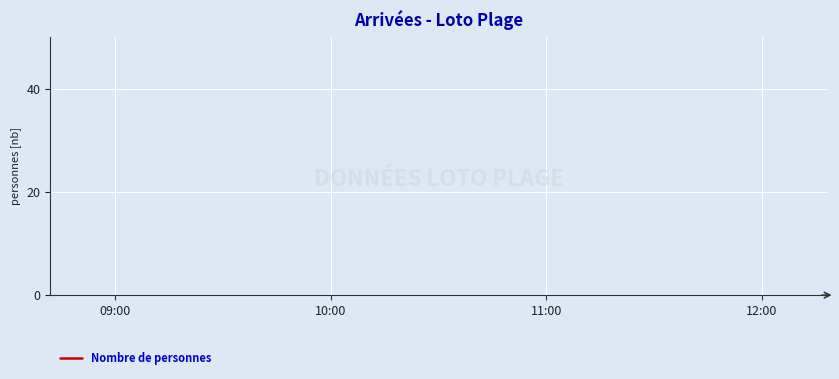

What is the label of the 1st point from the right?

12:00